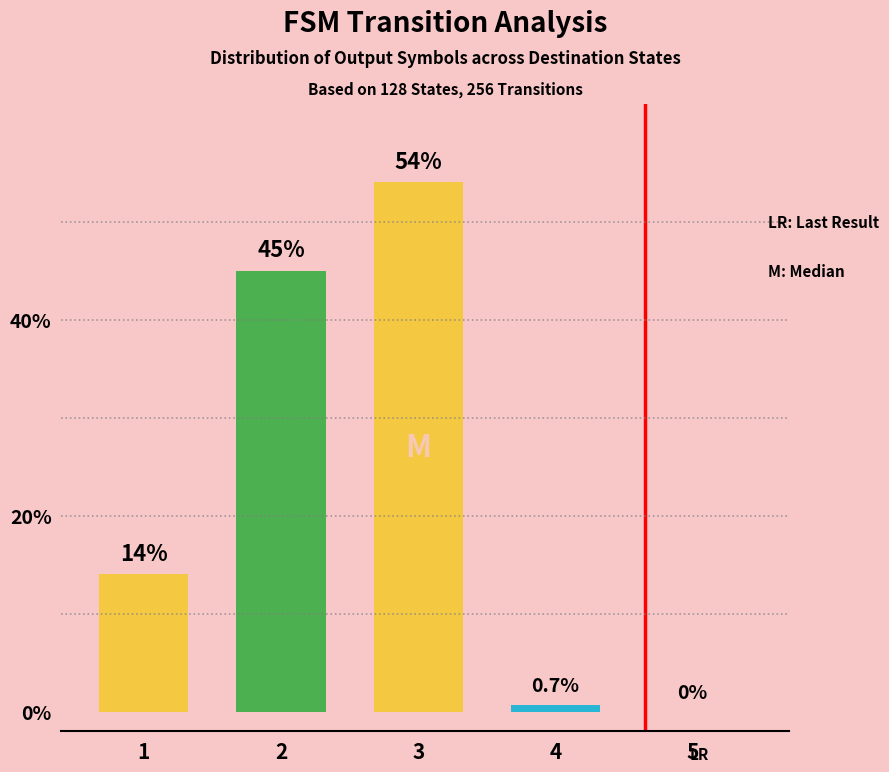

The chart shows a value of 1 at 2. True or false?

False